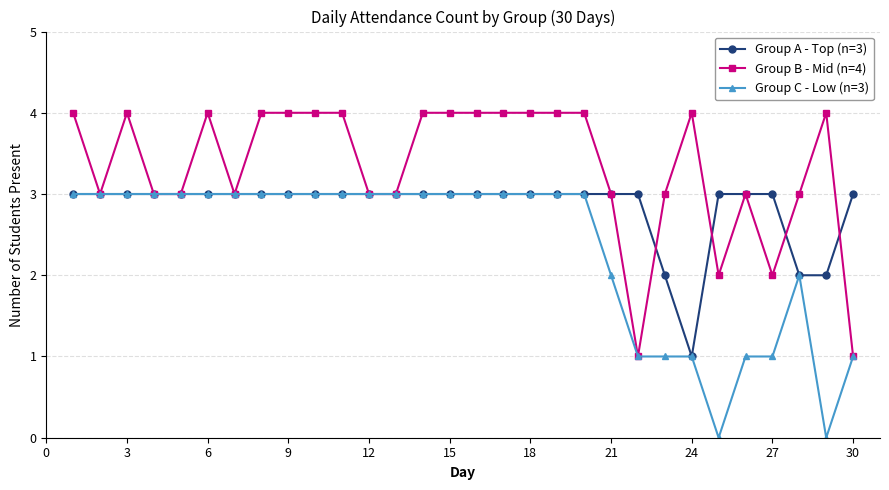

List the series in order of their overall mean, highest first.

Group B - Mid (n=4), Group A - Top (n=3), Group C - Low (n=3)